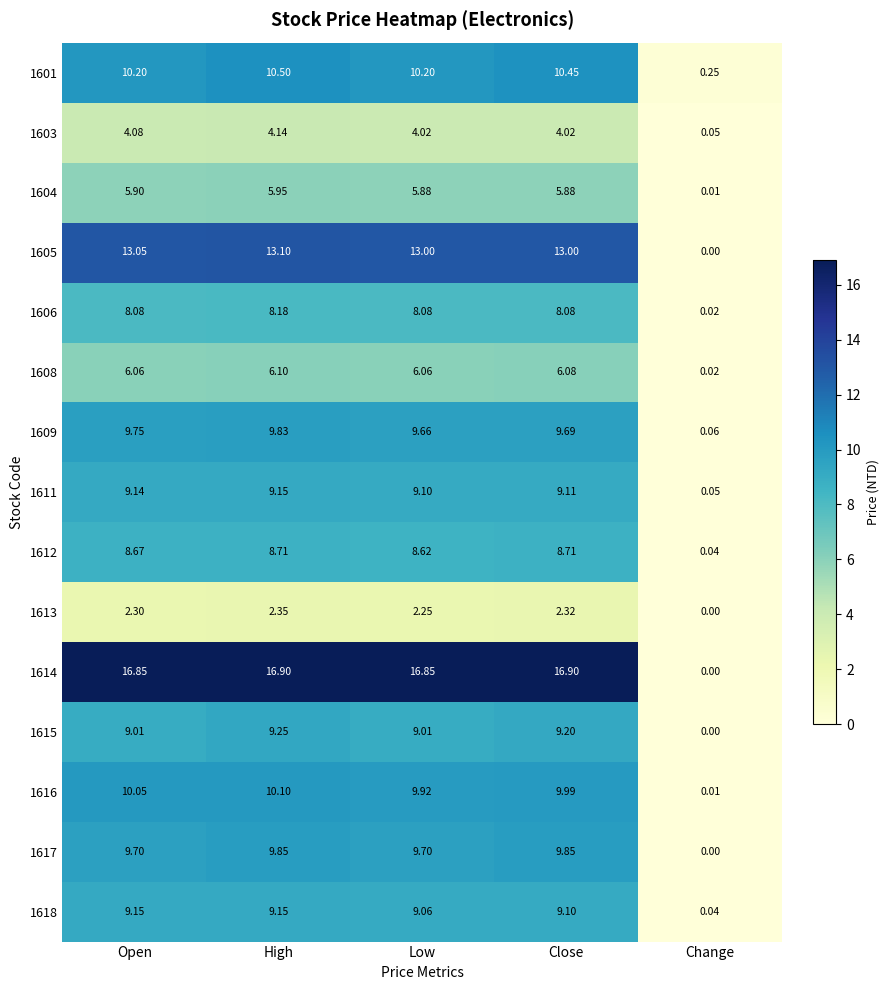

Which category has the lowest value in the 1618 series?

Change